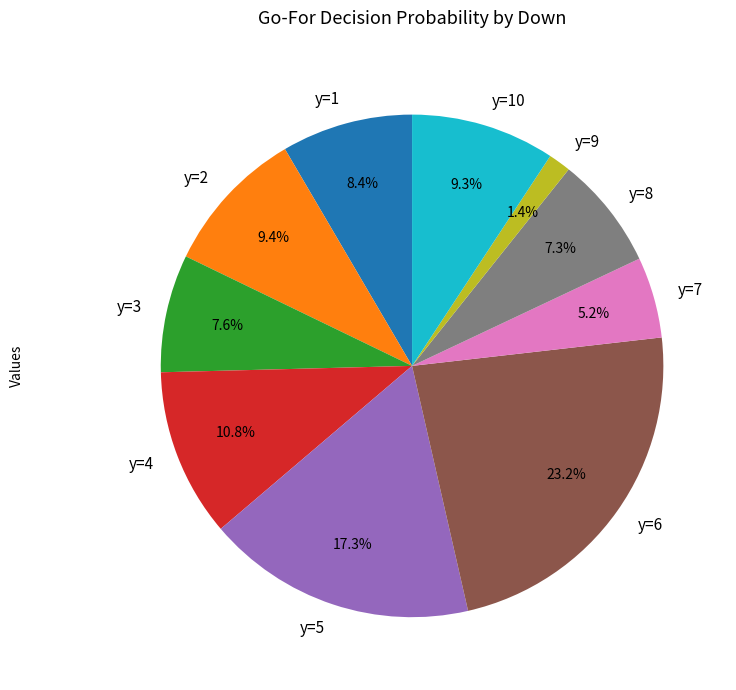

To the nearest percent, what is the combined percentage of y=2 and y=10?

19%